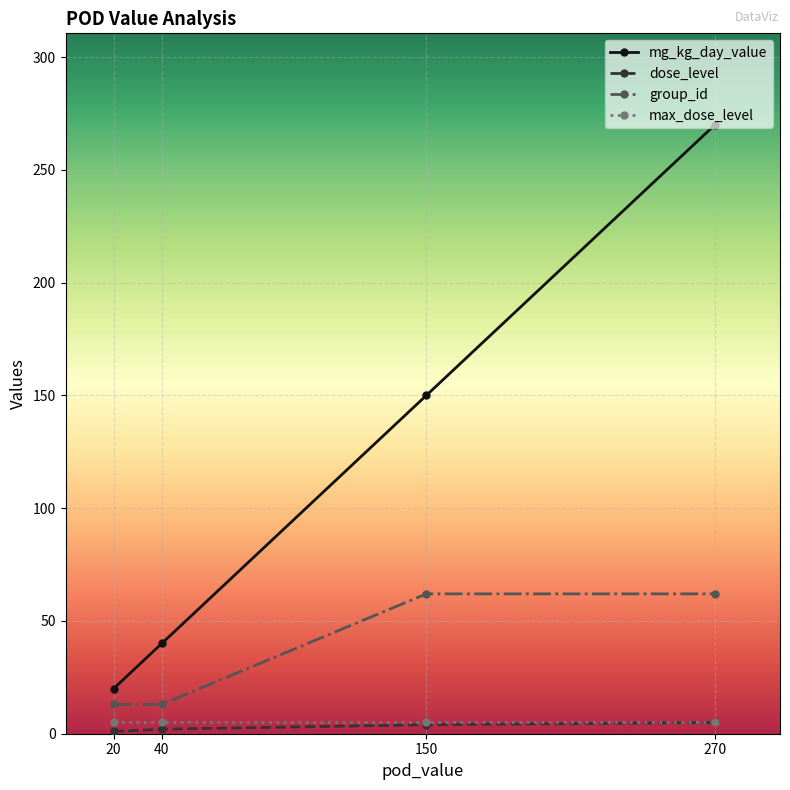

Which series has the largest total across all categories?

mg_kg_day_value